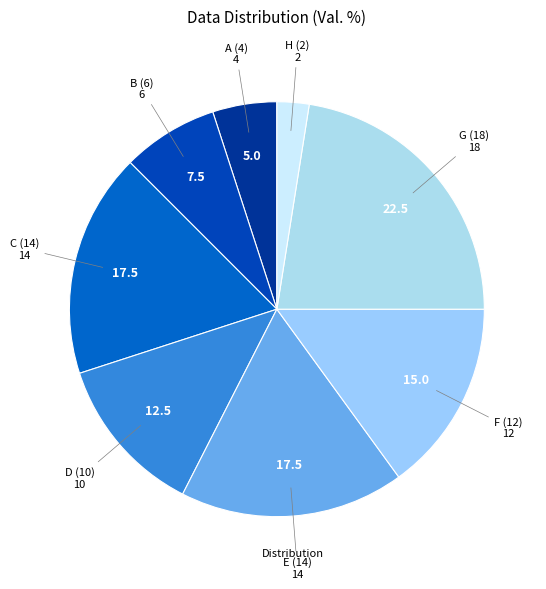

How many slices are in this pie chart?

8